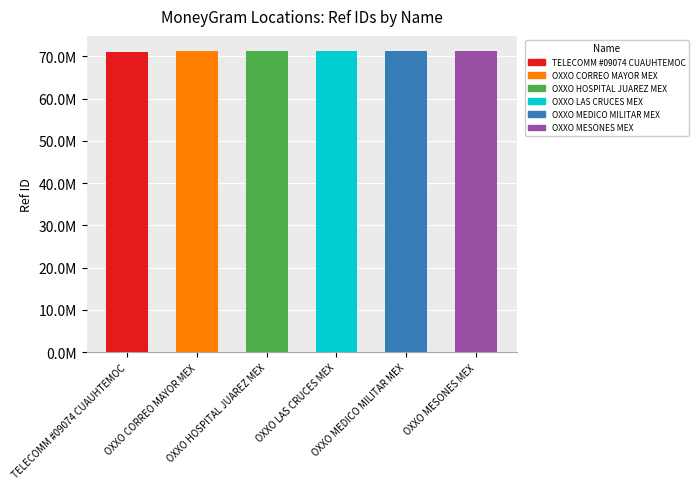

Reading left to right, transcribe all the data shown in this chart.

TELECOMM #09074 CUAUHTEMOC=71116114	OXXO CORREO MAYOR MEX=71299196	OXXO HOSPITAL JUAREZ MEX=71297172	OXXO LAS CRUCES MEX=71303464	OXXO MEDICO MILITAR MEX=71302274	OXXO MESONES MEX=71300247